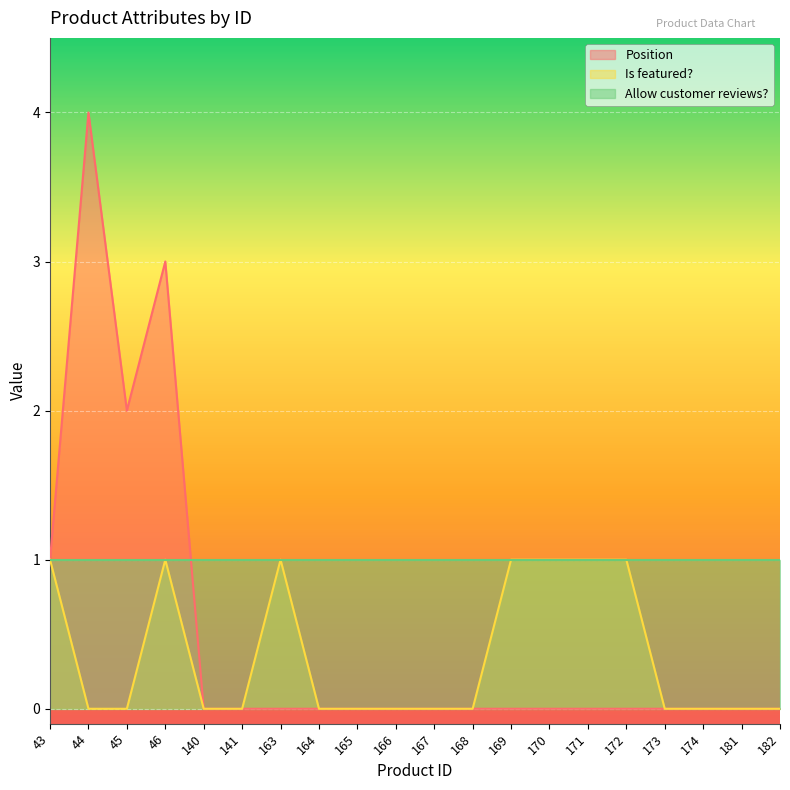

The Is featured? series shows 0 at 165. True or false?

True